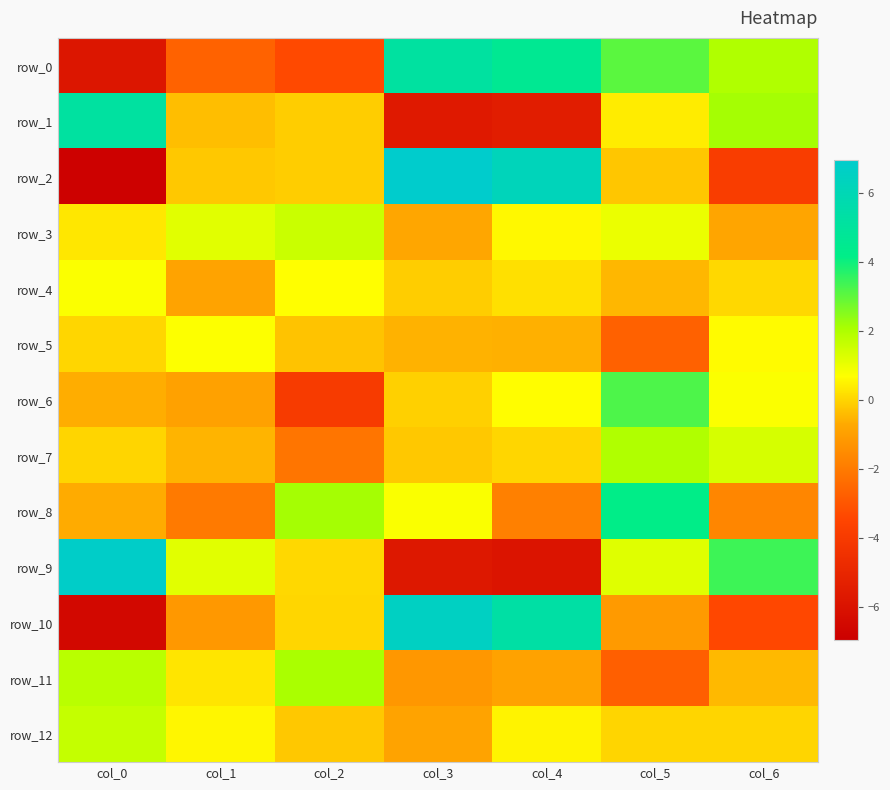

Reading left to right, list all the values displayed in this chart.

row_0: -5.8	-2.6	-3.3	5.2	4.6	3.1	2.0
row_1: 5.2	-0.4	-0.1	-5.6	-5.5	0.4	2.1
row_2: -6.9	-0.2	-0.1	6.9	6.2	-0.2	-3.9
row_3: 0.3	1.2	1.6	-0.8	0.6	1.0	-0.8
row_4: 0.8	-0.9	0.7	-0.1	0.2	-0.5	0.1
row_5: 0.0	0.7	-0.3	-0.6	-0.6	-2.7	0.7
row_6: -0.6	-0.9	-3.9	-0.1	0.7	3.2	0.8
row_7: 0.0	-0.5	-2.1	-0.2	0.1	2.0	1.4
row_8: -0.7	-2.0	2.1	0.8	-1.8	4.2	-1.7
row_9: 6.8	1.2	0.1	-5.7	-5.9	1.2	3.4
row_10: -6.5	-1.2	0.0	6.6	5.3	-1.1	-3.4
row_11: 1.8	0.3	2.1	-1.2	-0.9	-2.7	-0.4
row_12: 1.7	0.6	-0.2	-0.9	0.5	0.0	0.0